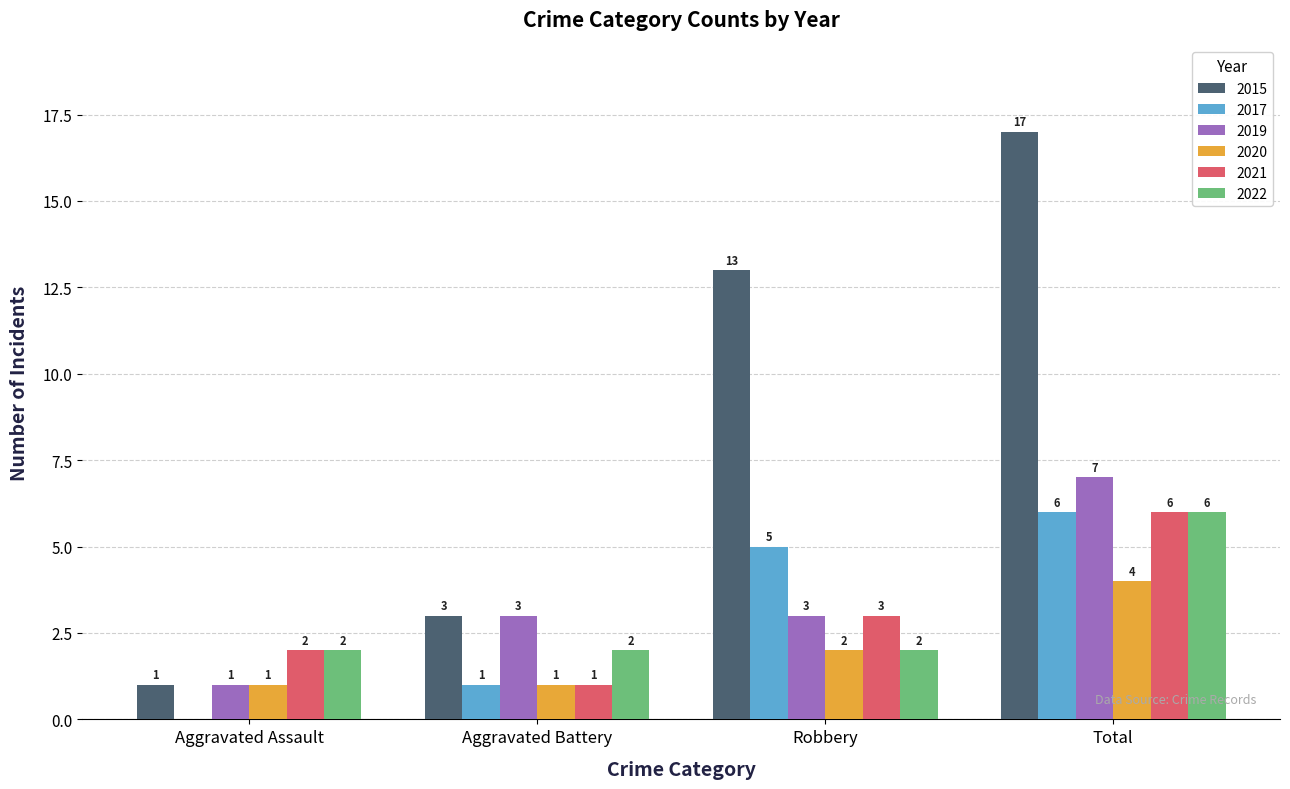

What value does the 2019 series have at Aggravated Assault?

1